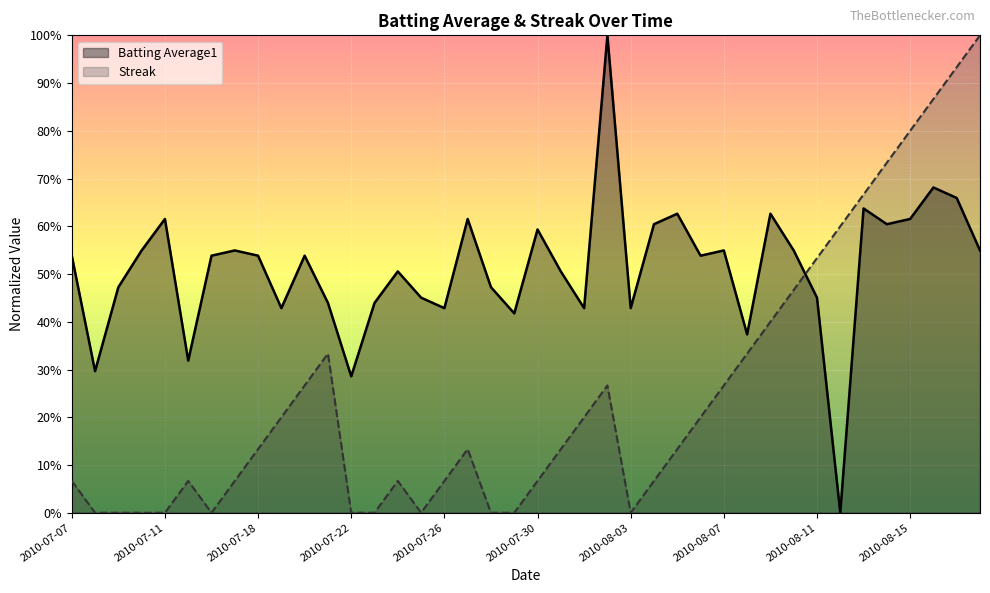

What are all the series names shown in the legend?

Batting Average1, Streak